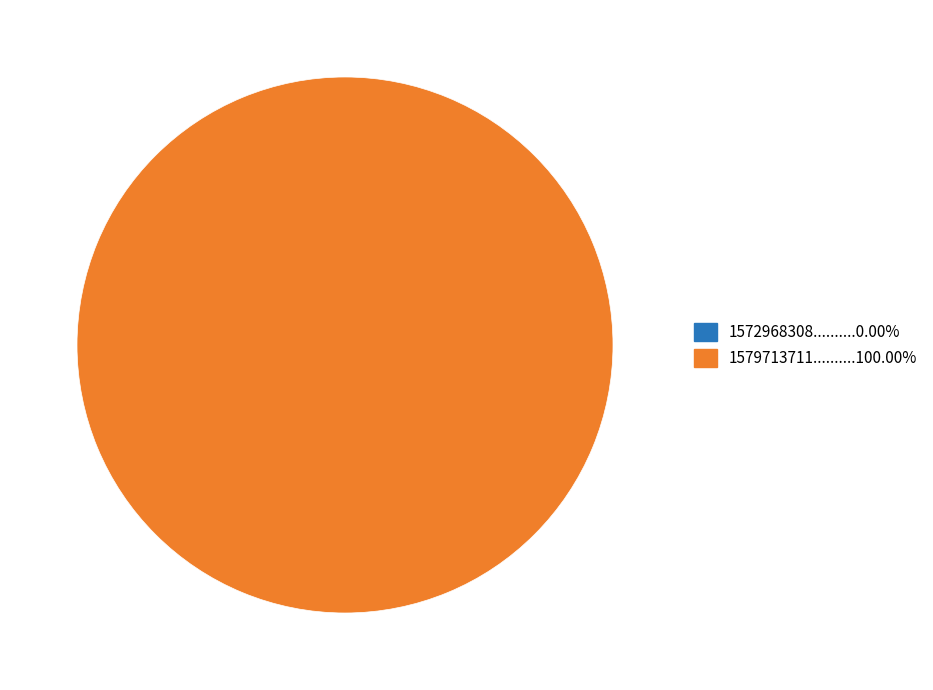

To the nearest percent, what is the difference between the largest and smallest slice percentages?

100%